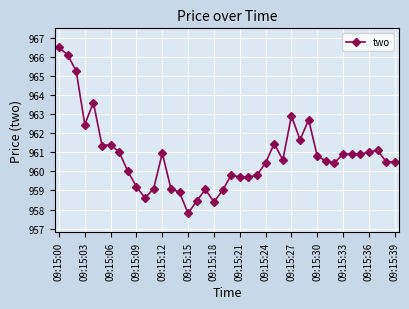

What is the value of the 34th point from the left?

960.9